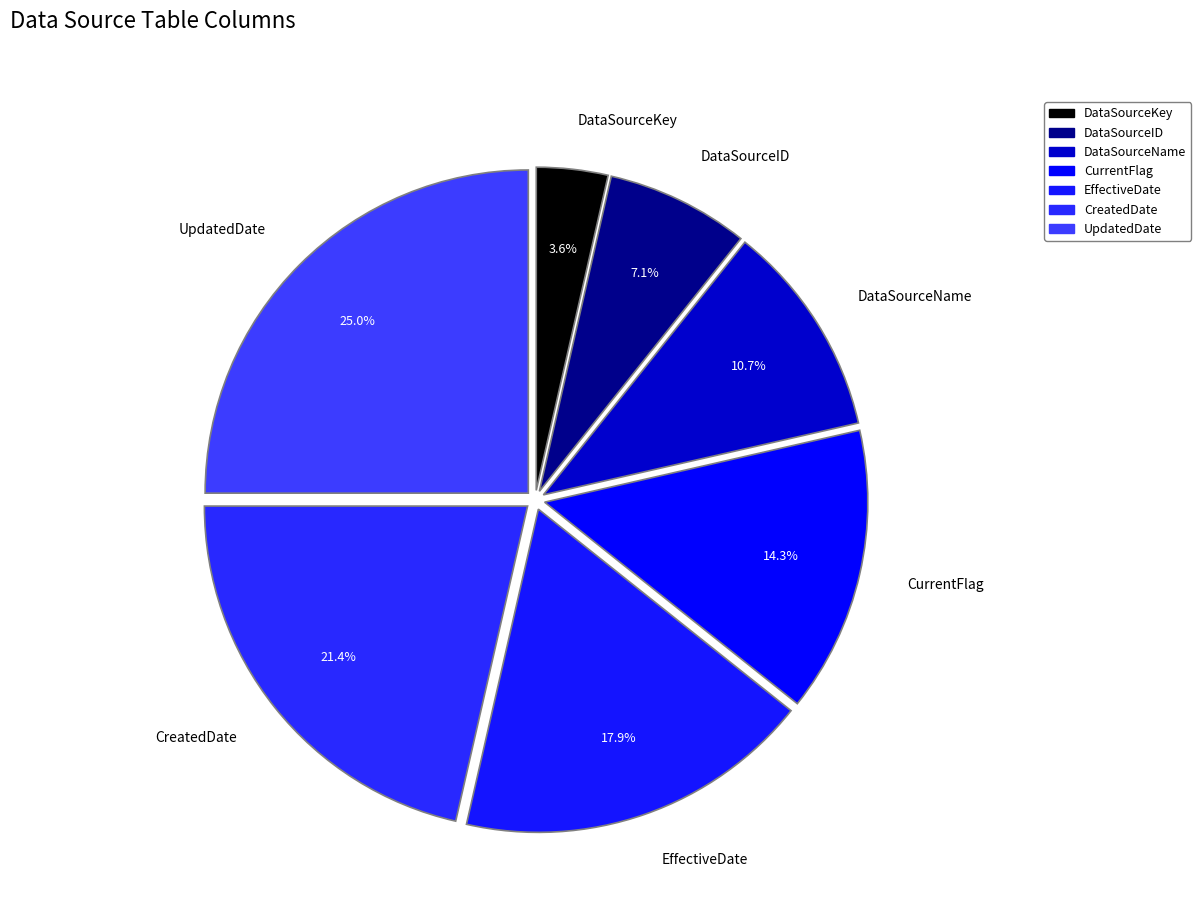

Which slice is the smallest?

DataSourceKey